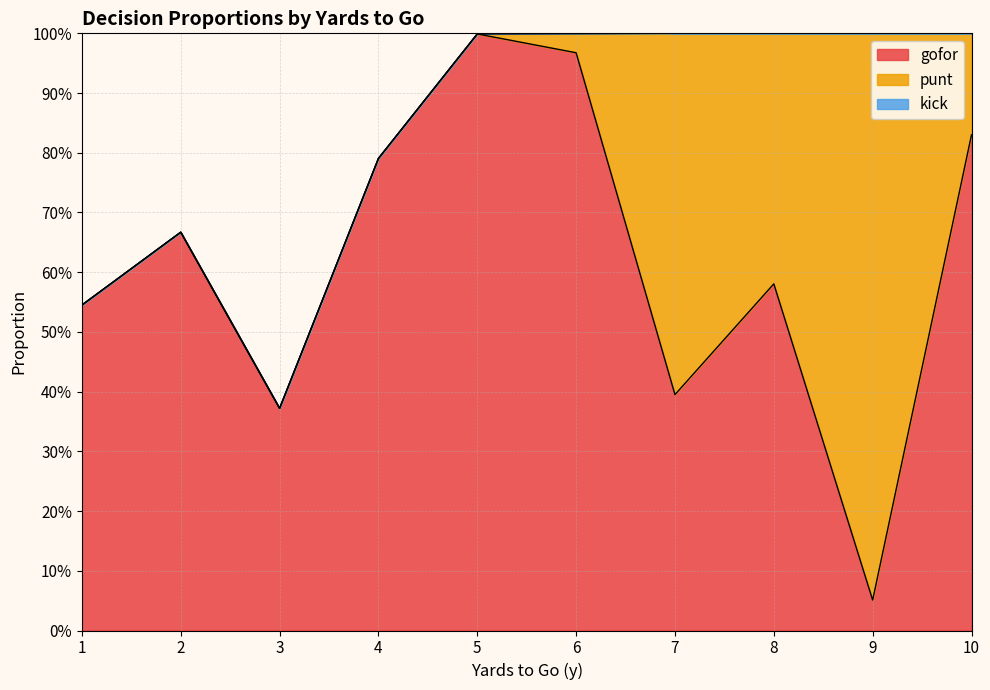

How many lines are shown in the chart?

3